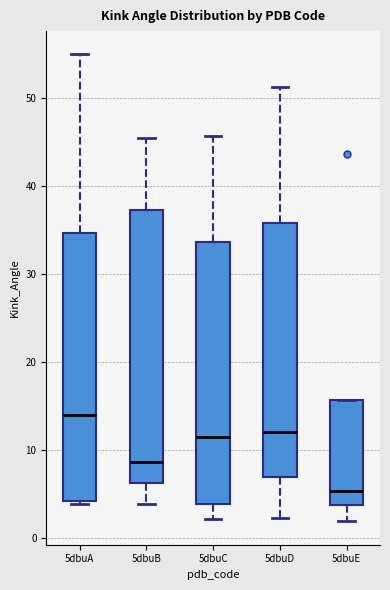

Where does the upper whisker of the box for 5dbuB end on the y-axis? The values are not printed on the chart, so give them approximately, as read against the axis.

45